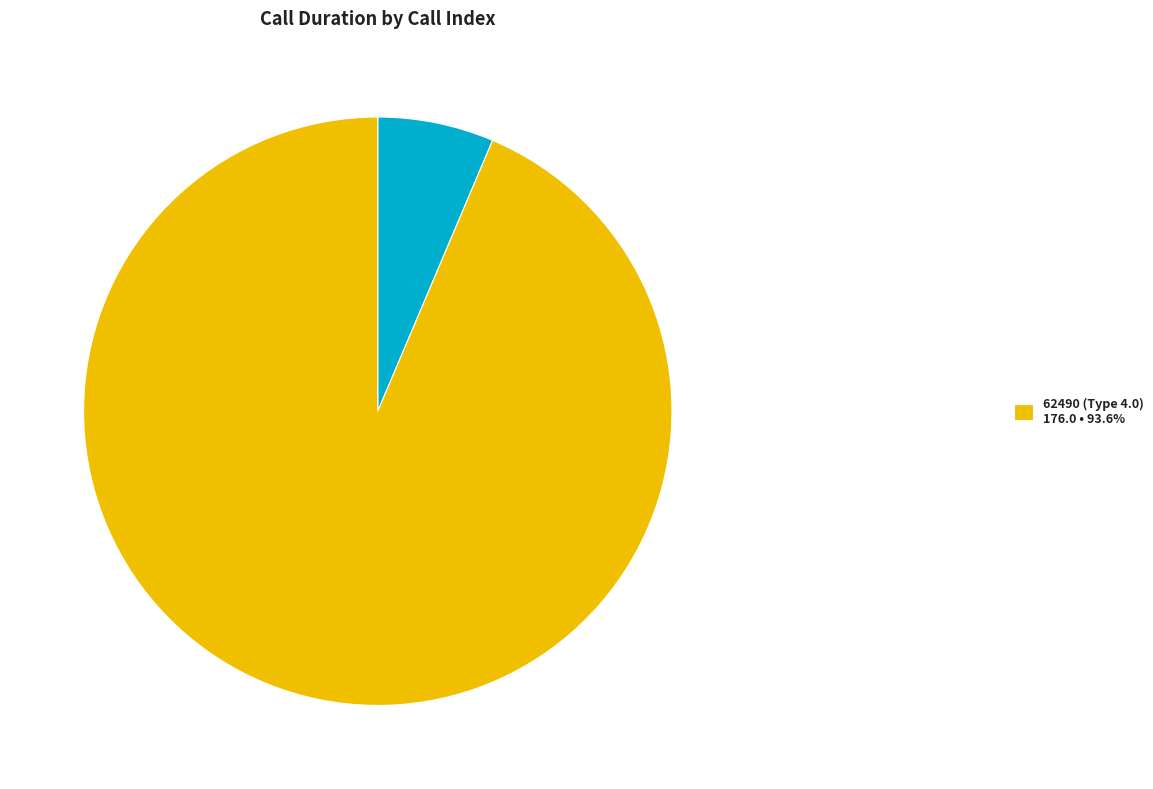

Is there a majority slice in this chart?

Yes